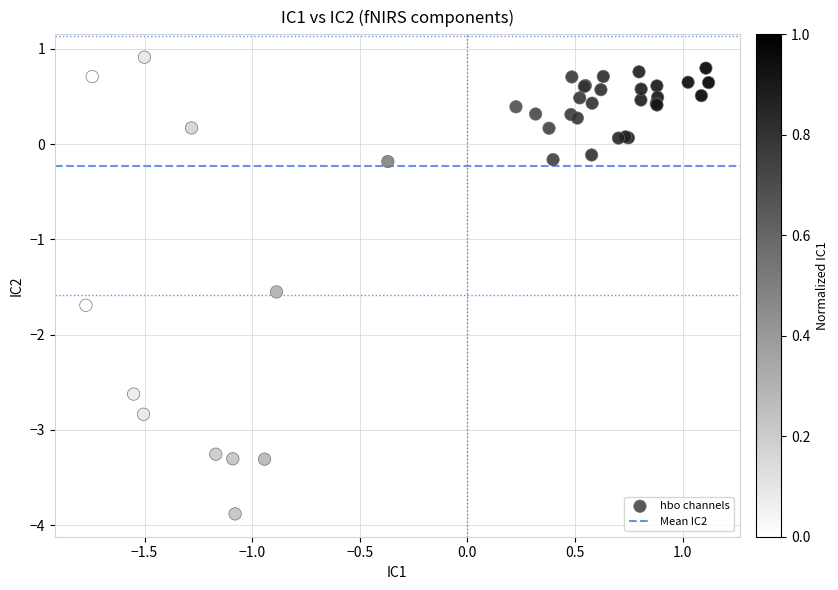

What Y value in the scatter plot is closest to -1?

-1.6